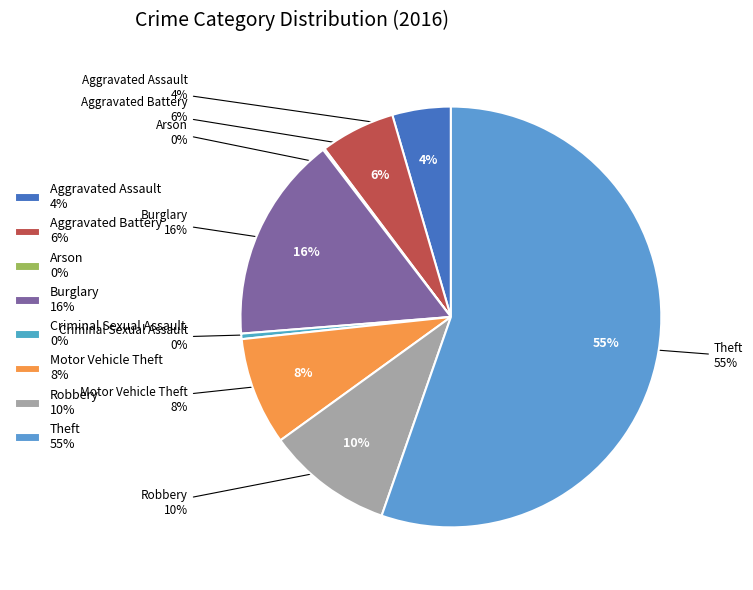

True or false: Motor Vehicle Theft accounts for 8% of the total.

True